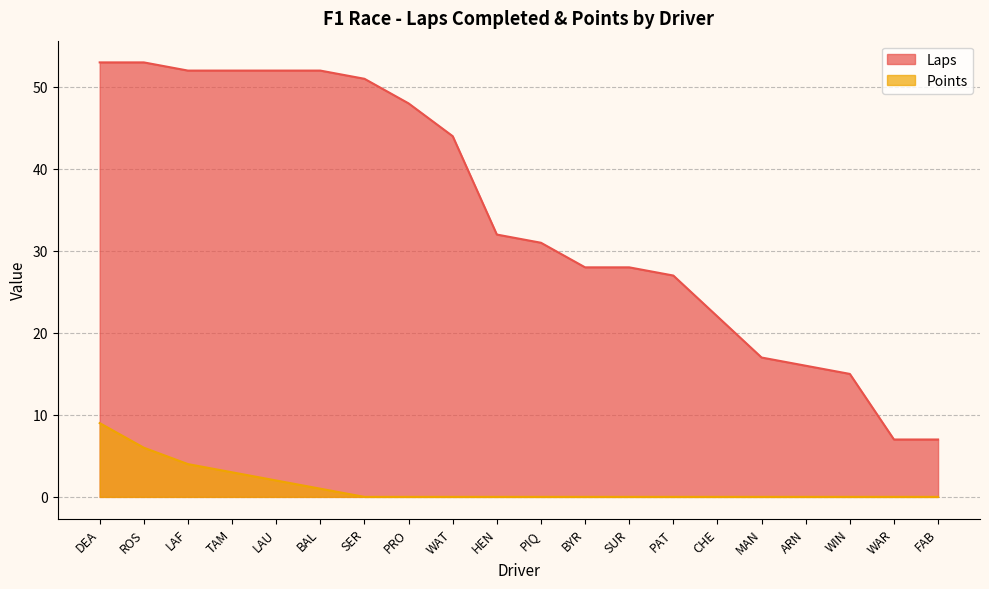

The value of Laps at FAB is 7. True or false?

True